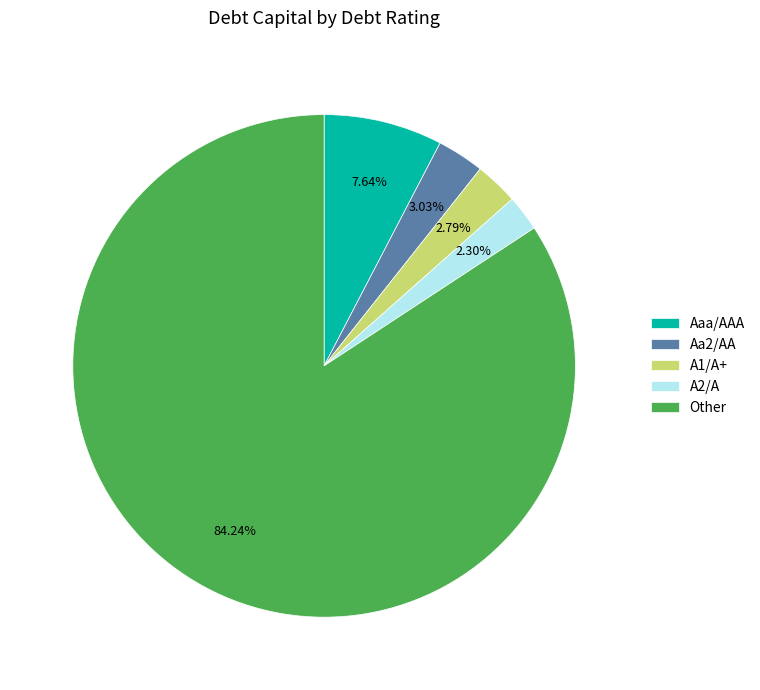

Is there a majority slice in this chart?

Yes